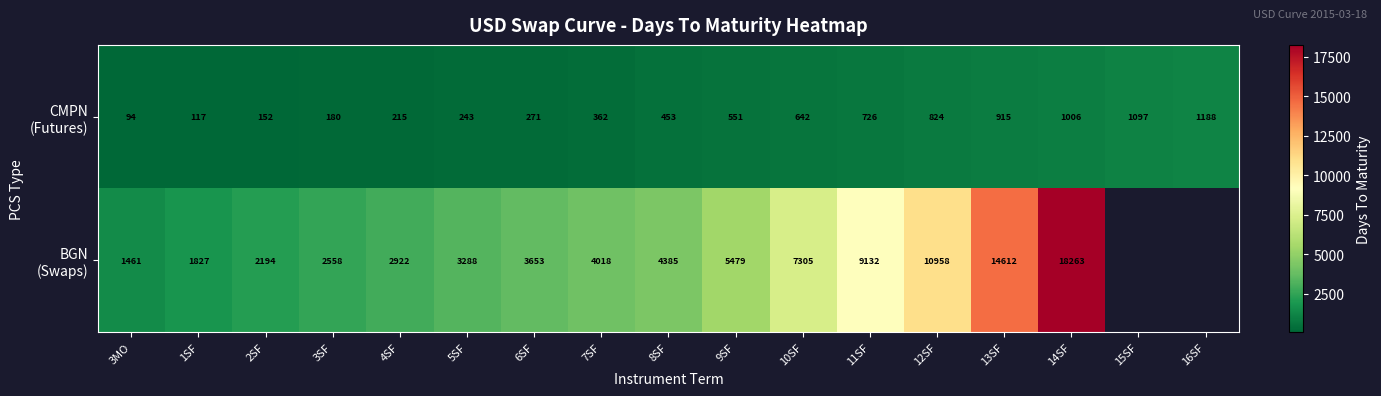

At how many categories does at least one series exceed 2008?

13